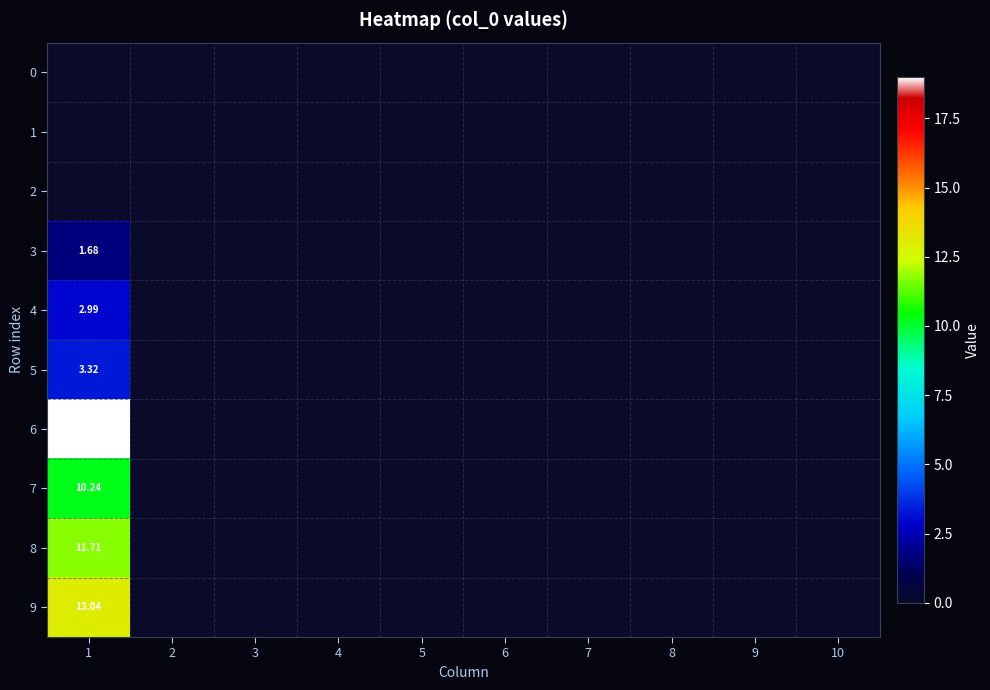

Which series has the largest total across all categories?

6